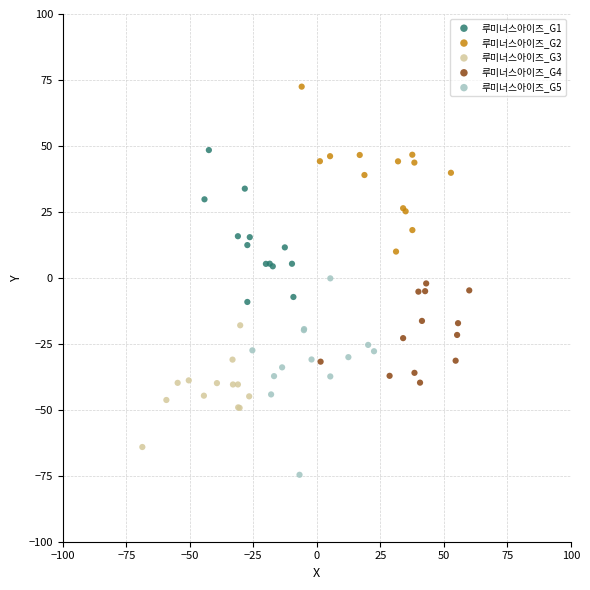

Which series contains the lowest Y value?

루미너스아이즈_G5